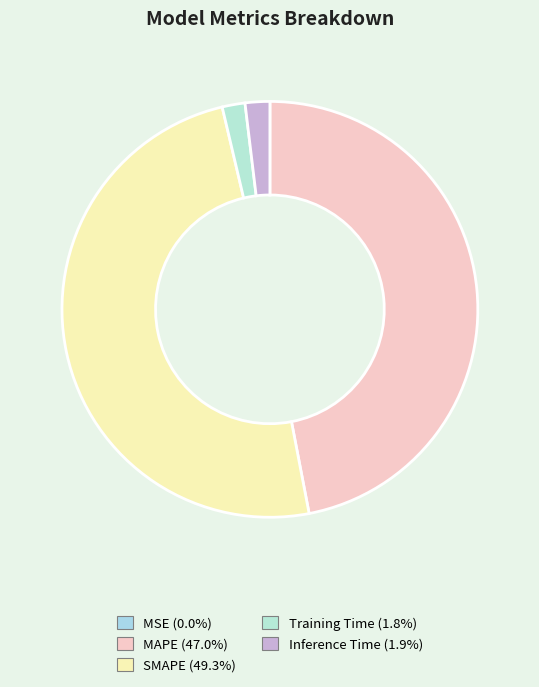

What percentage is the SMAPE slice, to the nearest percent?

49%